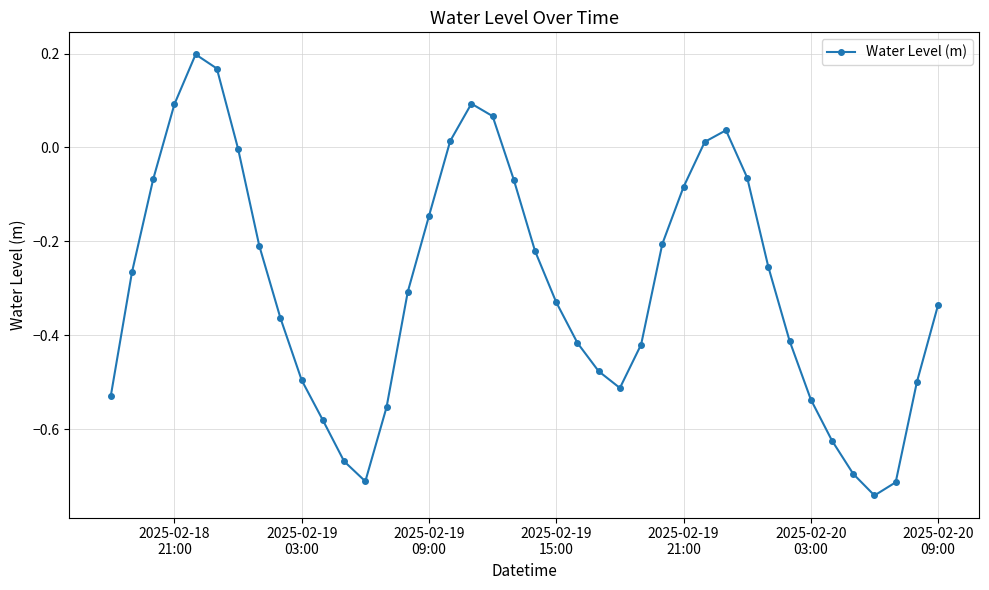

How many points are higher than both their immediate neighbors (excluding endpoints)?

3